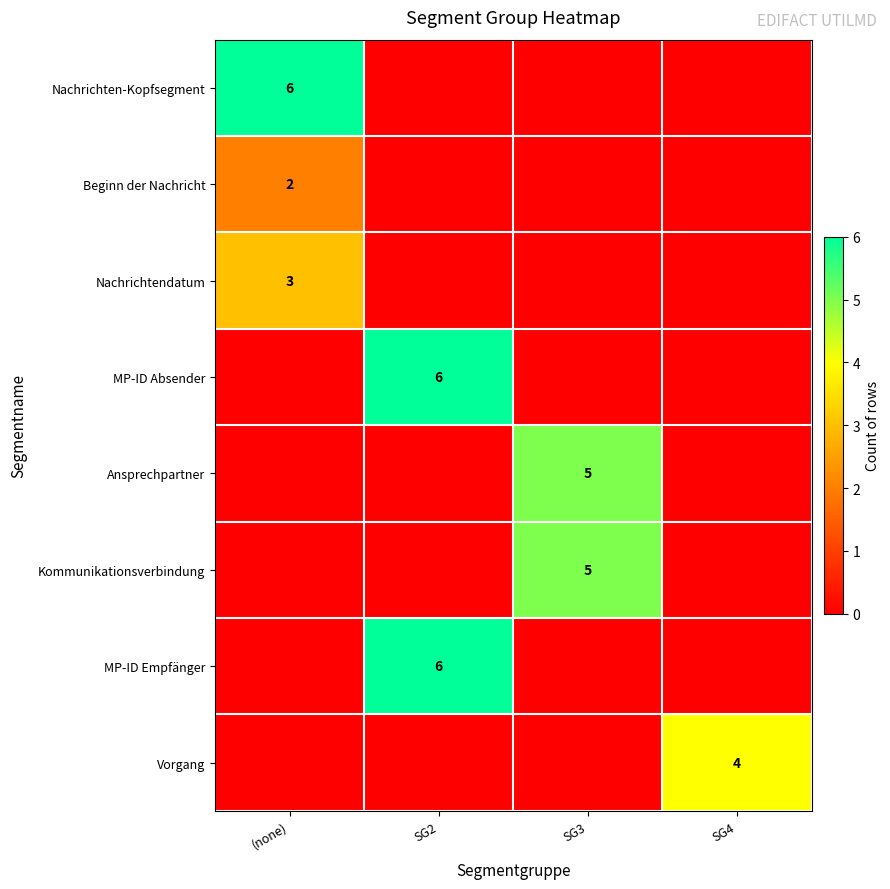

True or false: Nachrichtendatum has a value of 3 at (none).

True